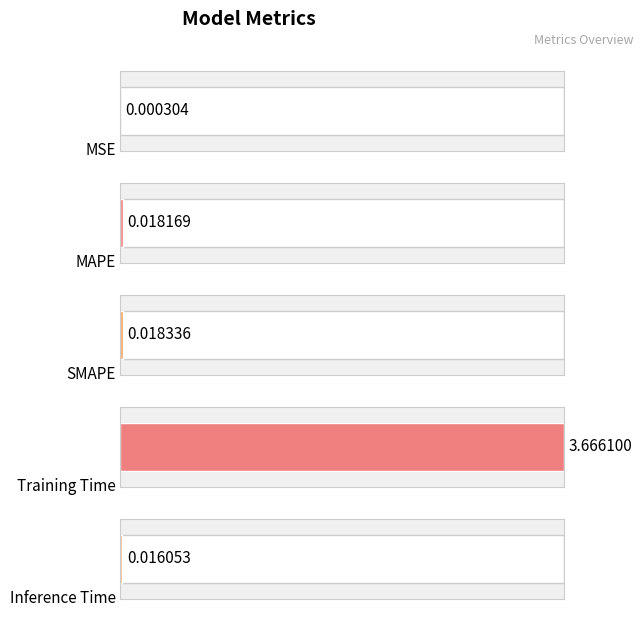

What is the sum of all values?

3.7